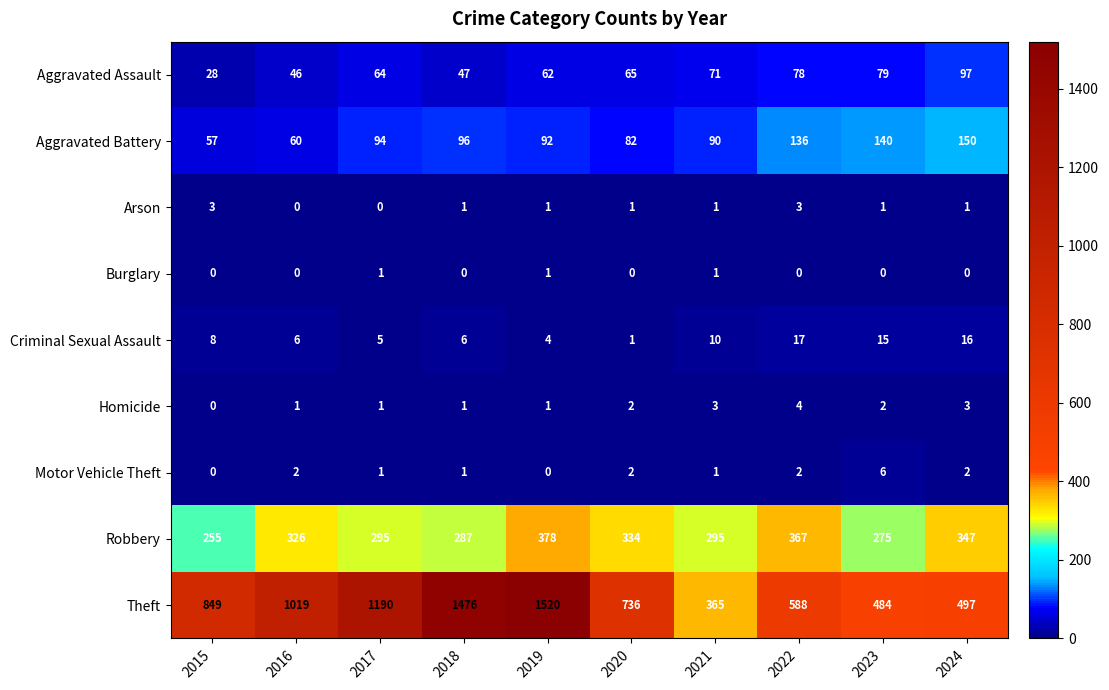

How many Arson values are between 1 and 2?

6